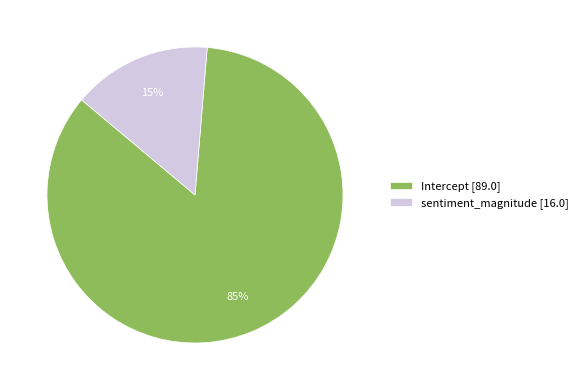

Does sentiment_magnitude account for over 50% of the chart?

No